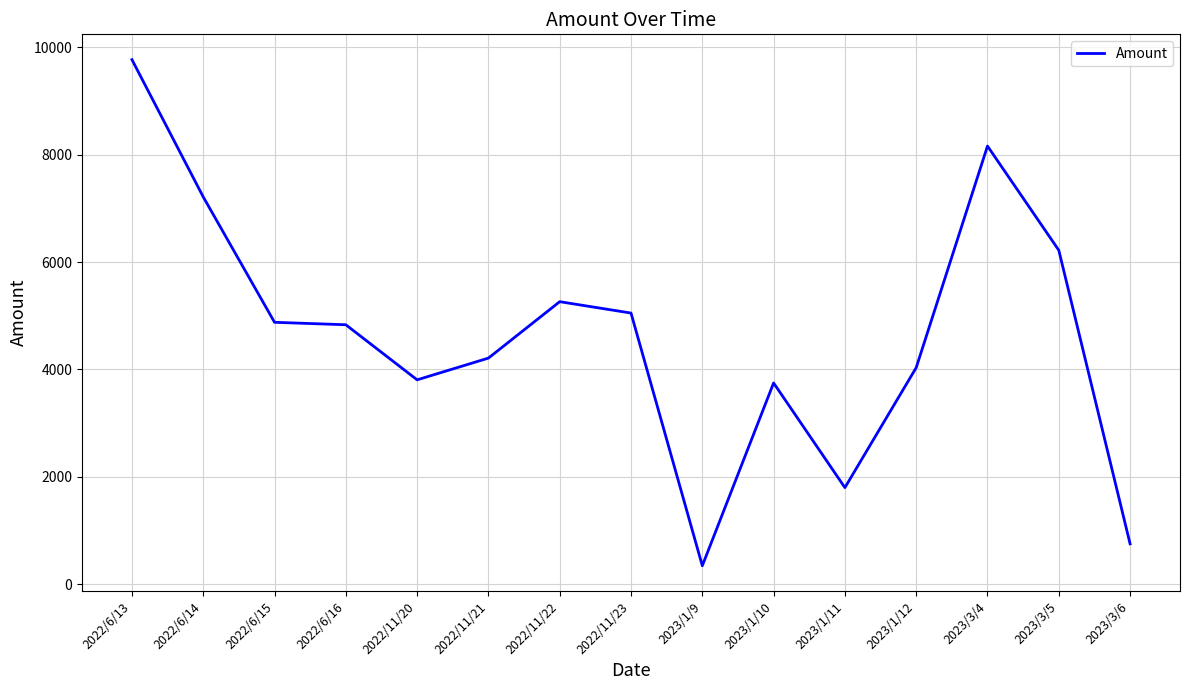

What is the difference between the second highest and minimum values?

7818